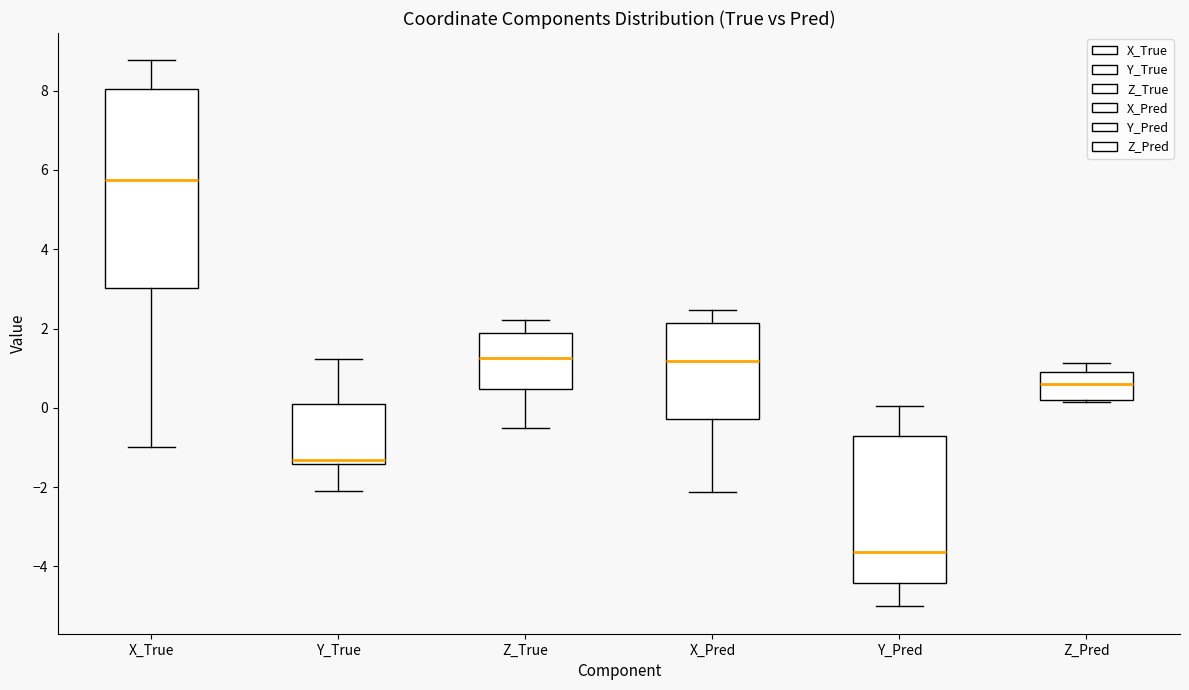

Where is the upper edge of the box for Y_Pred on the y-axis? The values are not printed on the chart, so give them approximately, as read against the axis.

-0.6